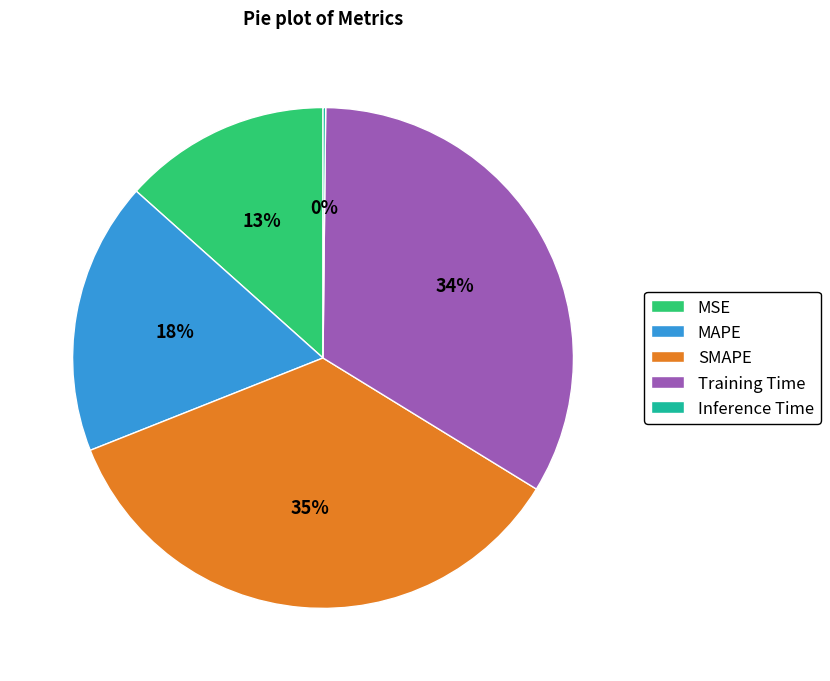

Is it true that MAPE is 10% of the pie?

False